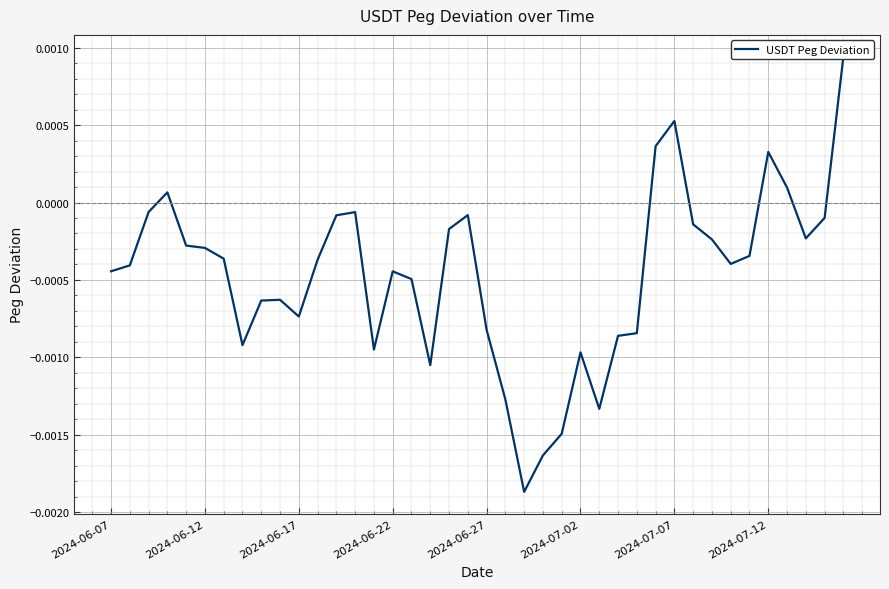

How many values are above zero?

6